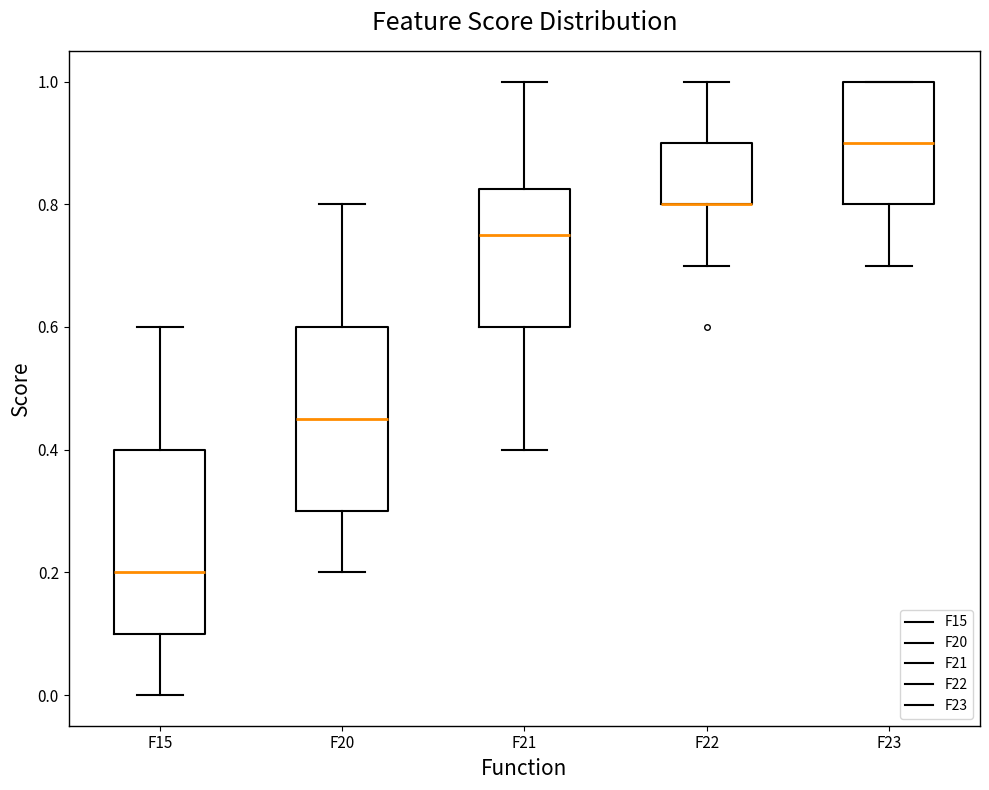

Reading left to right, transcribe this box plot: for each box, give where its median line is, the range the box spans, and where its two whiskers end, as read against the y-axis. The values are not printed on the chart, so give them approximately, as read against the axis.

F15: median 0.20, box 0.10 to 0.40, whiskers 0.00 to 0.60
F20: median 0.46, box 0.30 to 0.60, whiskers 0.20 to 0.80
F21: median 0.76, box 0.60 to 0.82, whiskers 0.40 to 1.00
F22: median 0.80 (drawn on the box's lower edge), box 0.80 to 0.90, whiskers 0.70 to 1.00
F23: median 0.90, box 0.80 to 1.00, whiskers 0.70 to 1.00